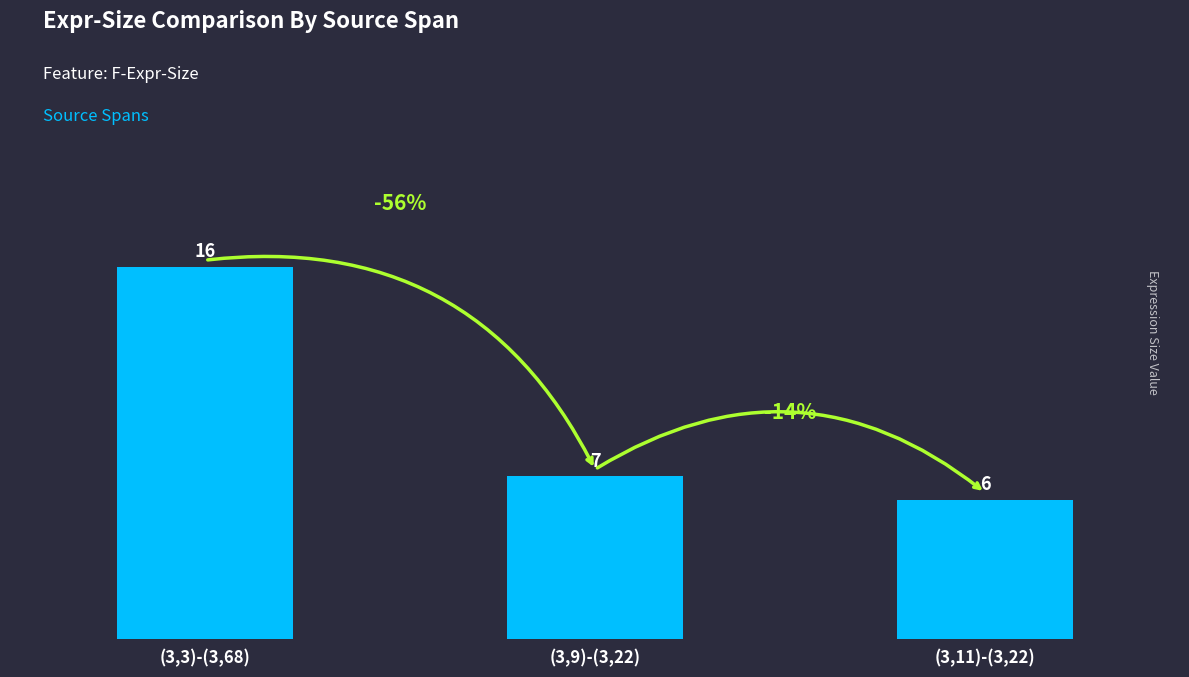

What is the difference between the maximum and minimum values?

10